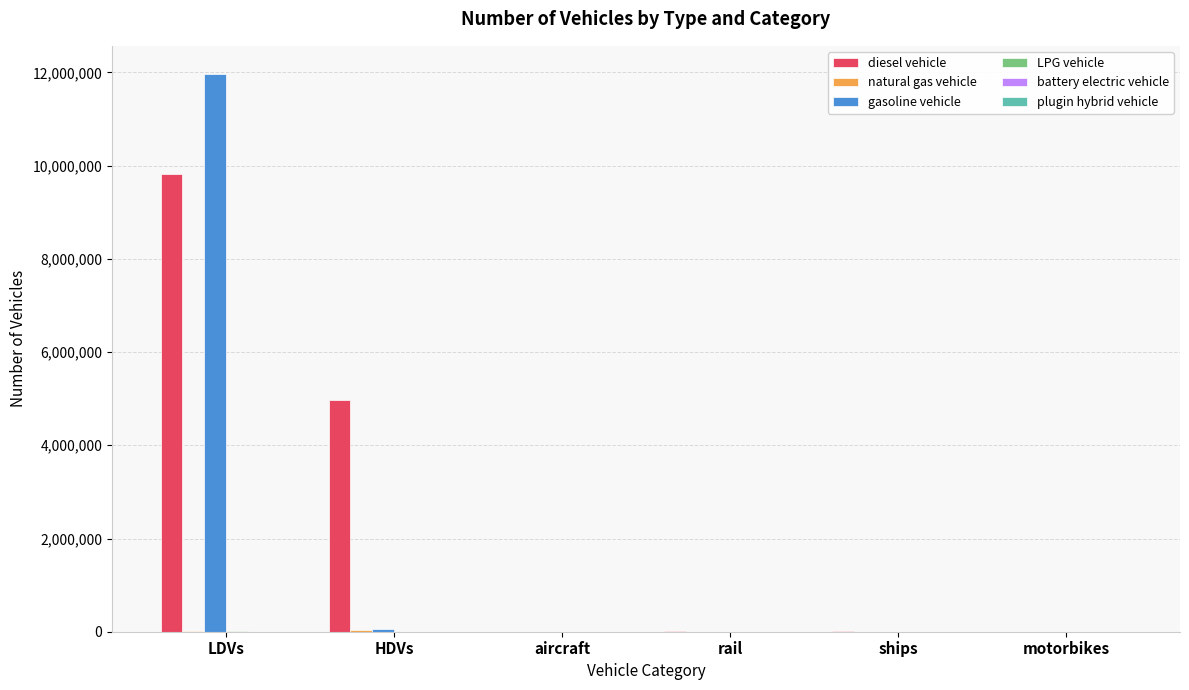

Which category has the highest value in the gasoline vehicle series?

LDVs